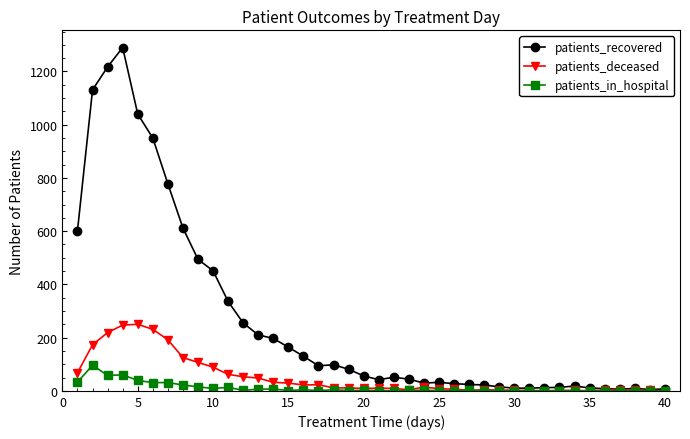

True or false: patients_deceased has more than 2 points higher than both neighbors.

True